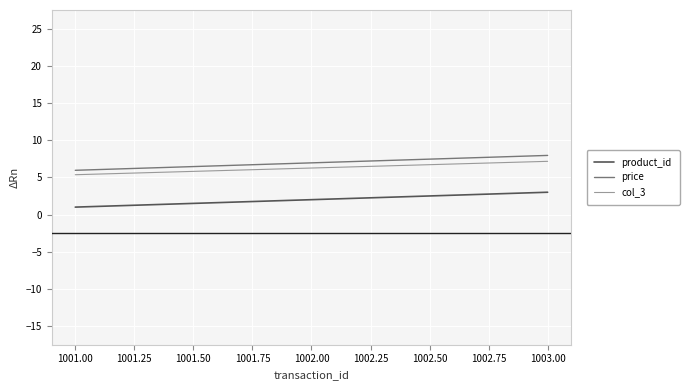

True or false: col_3 has a value of 8.4 at 1001.00.

False